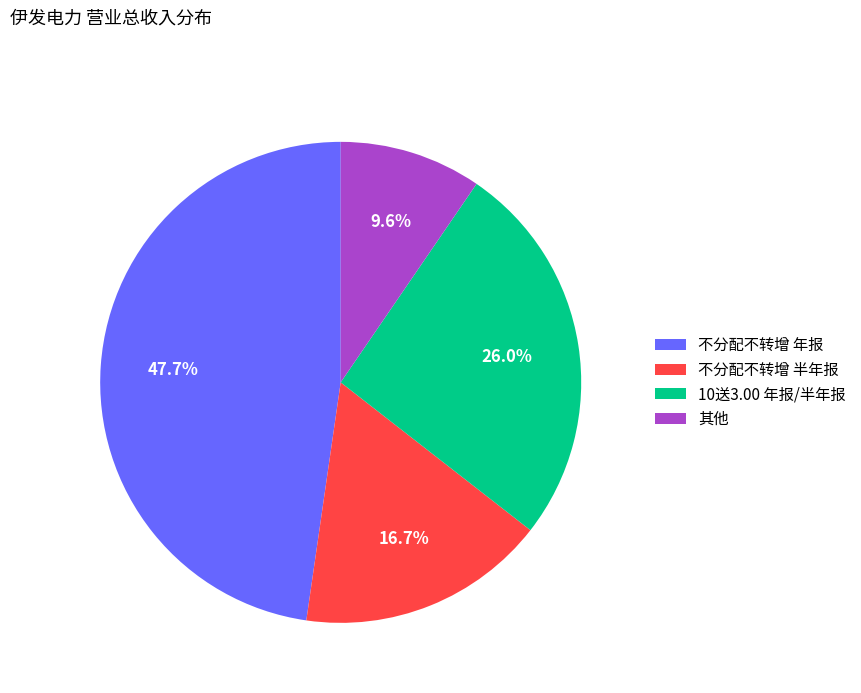

What percentage is NOT represented by 不分配不转增 年报?

52.3%